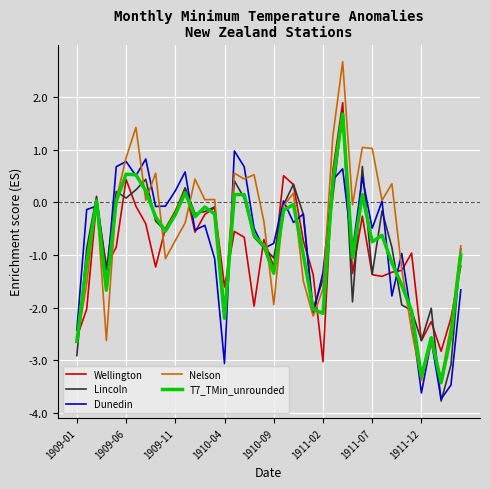

What is the lowest value of the T7_TMin_unrounded series?

-3.4